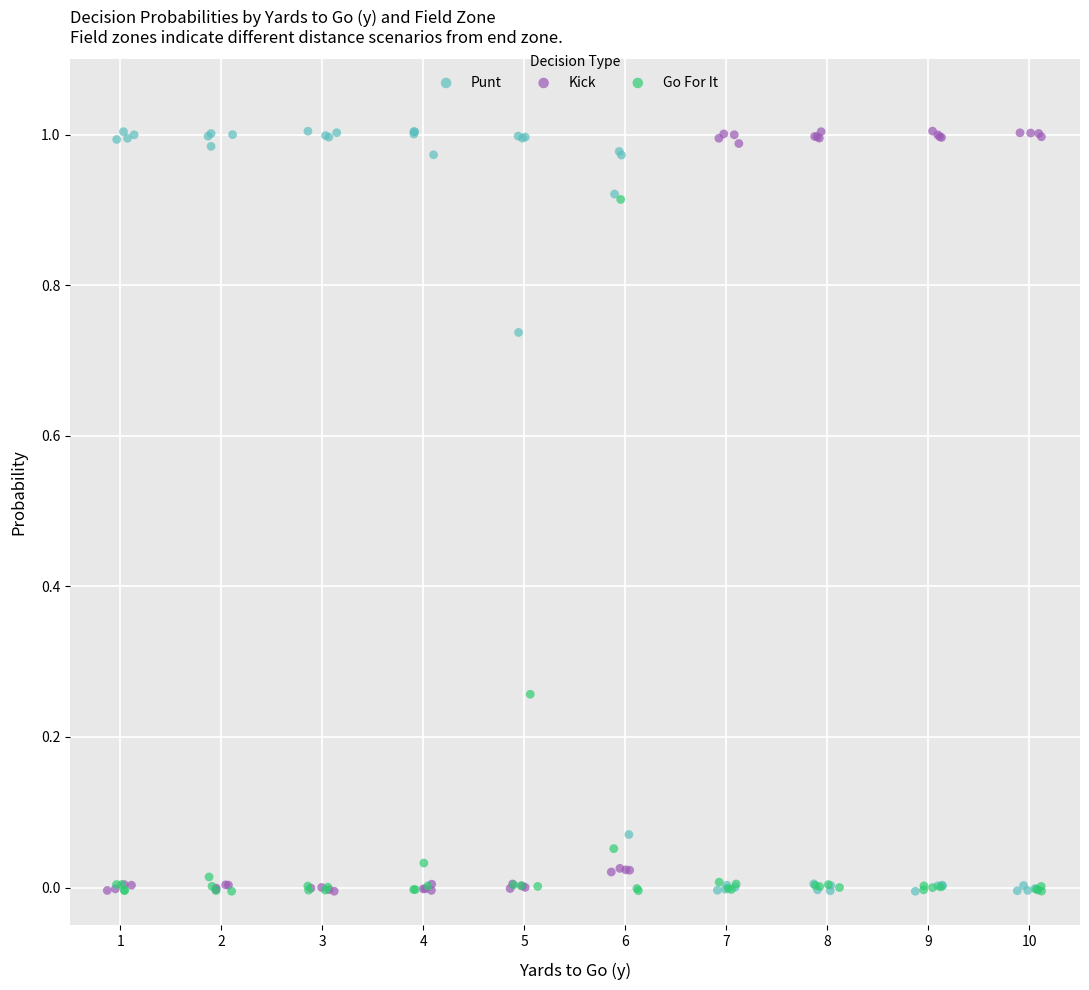

What are all the series names shown in the legend?

Punt, Kick, Go For It